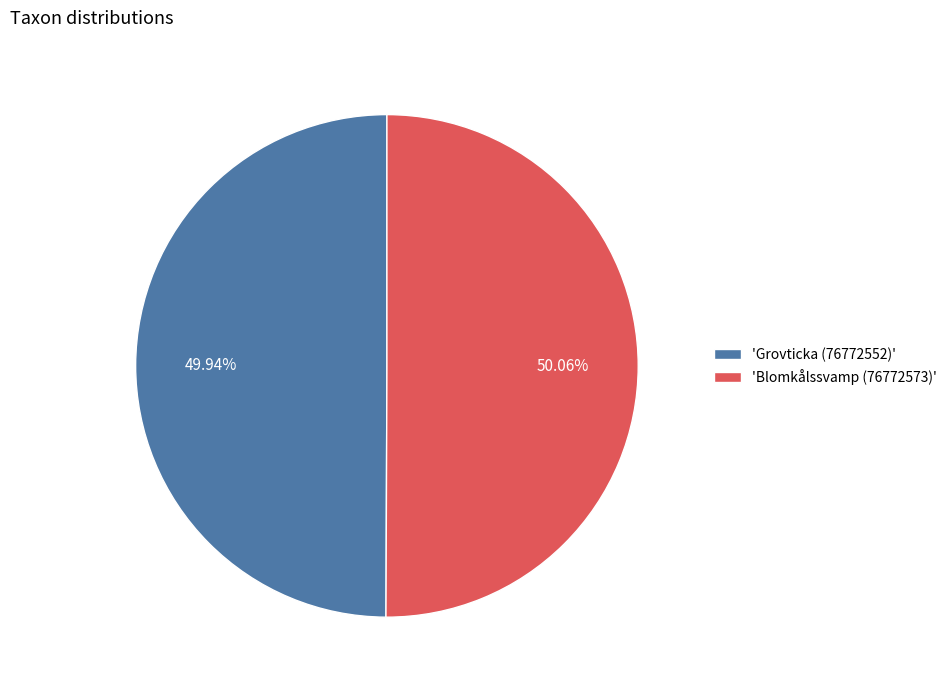

Approximately how many times larger is the value at 'Grovticka (76772552)' compared to 'Blomkålssvamp (76772573)'?

1.0